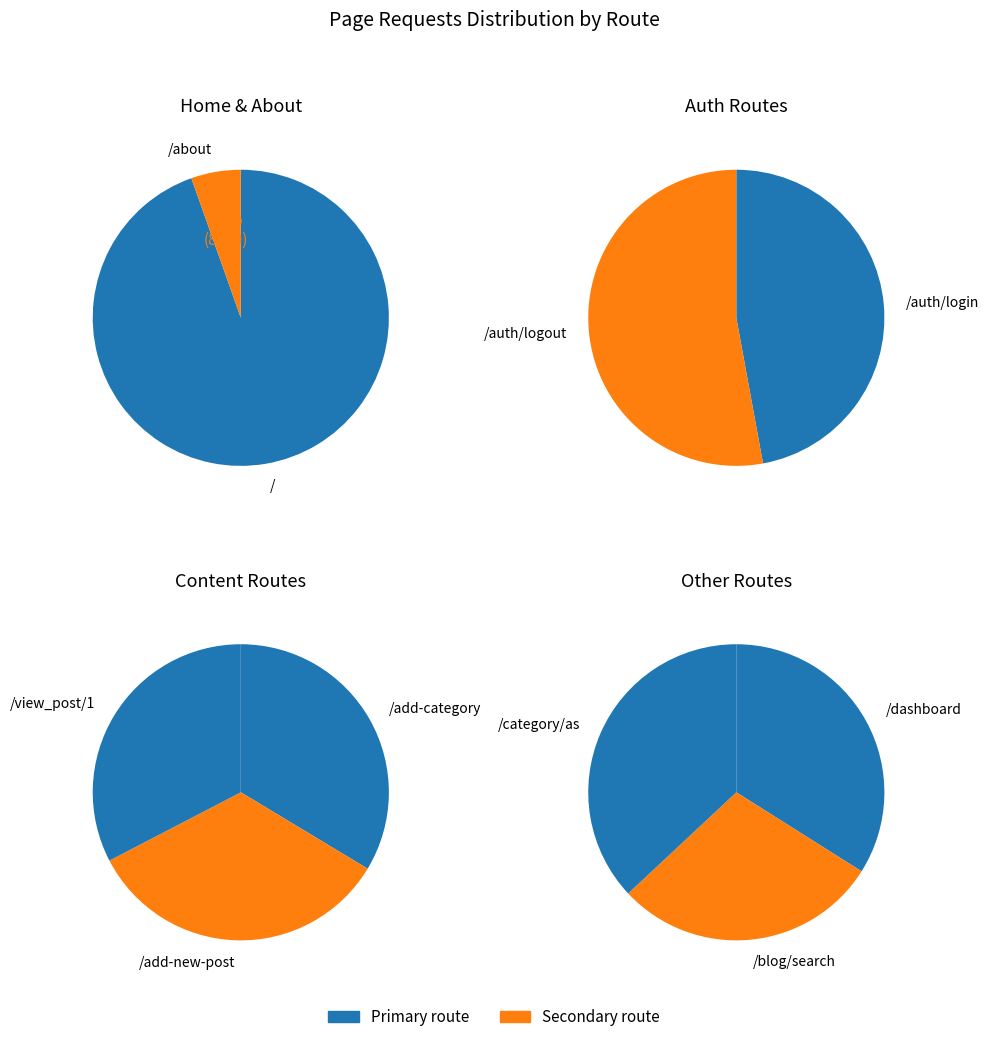

Approximately how many times larger is the value at /codeigniter-blog/auth/logout compared to /codeigniter-blog/?

0.1